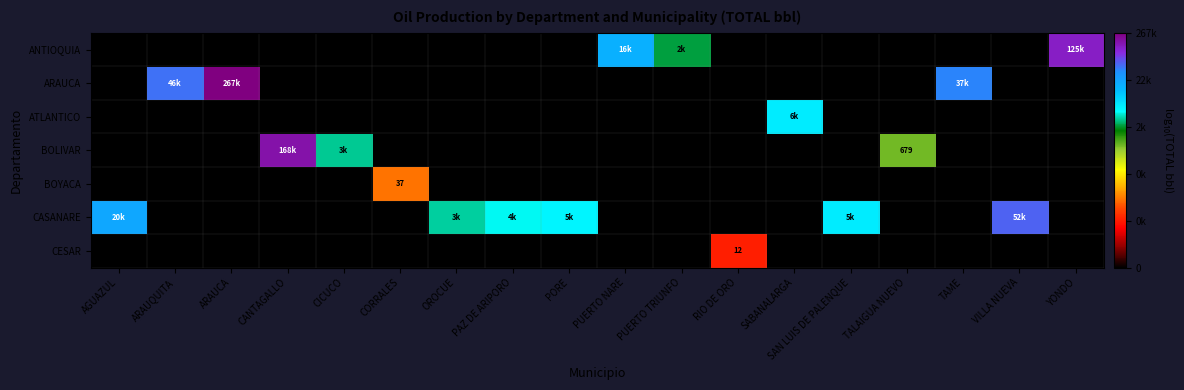

How many positive values does the ARAUCA series have?

3